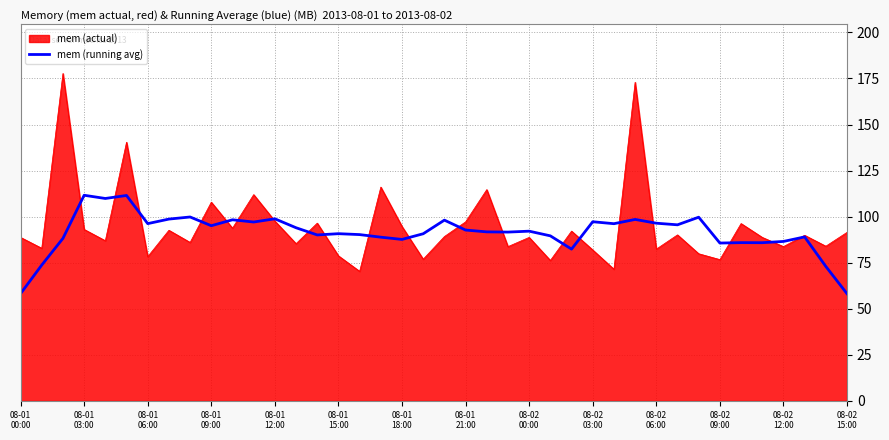

What is the maximum value for mem (running avg)?

111.6